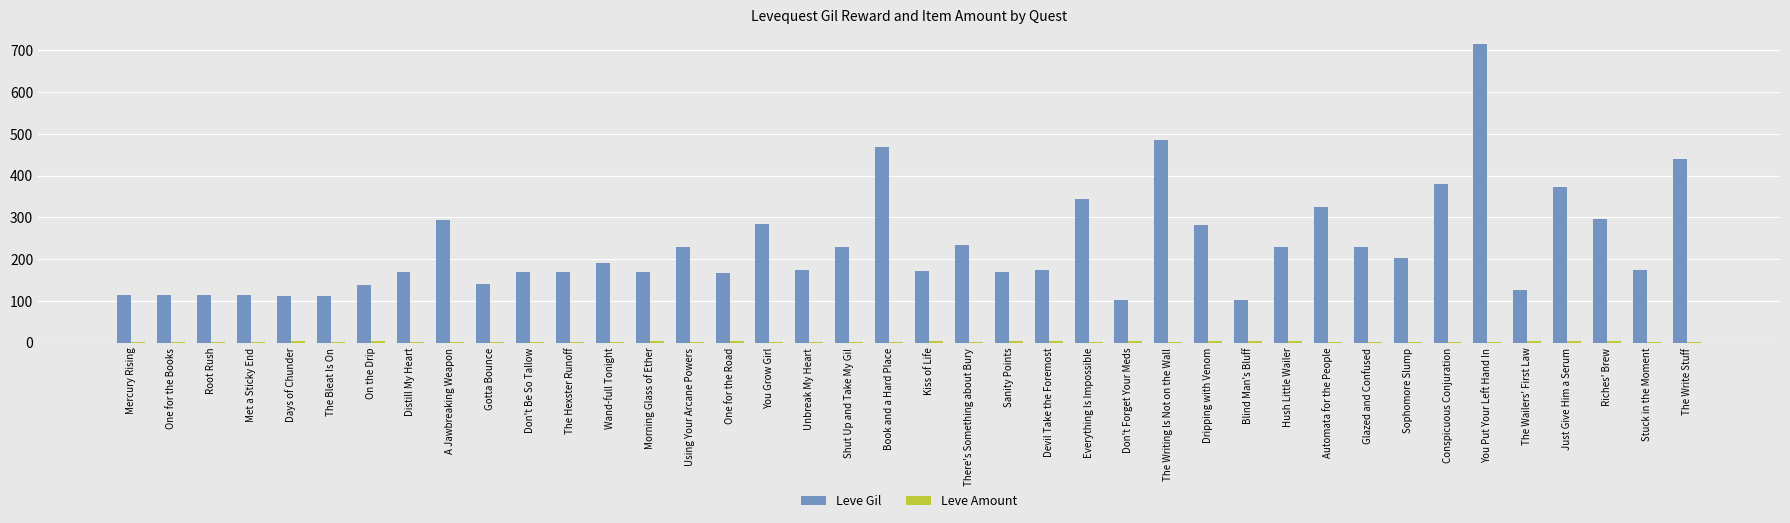

At which category is the sum across all series the highest?

You Put Your Left Hand In